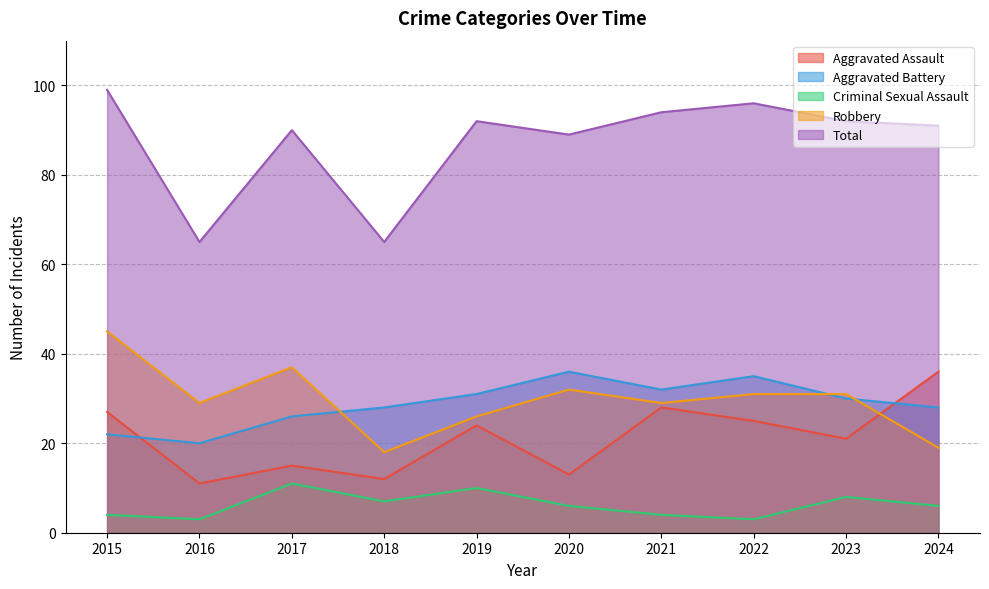

How many data points in Aggravated Battery are less than 30?

5